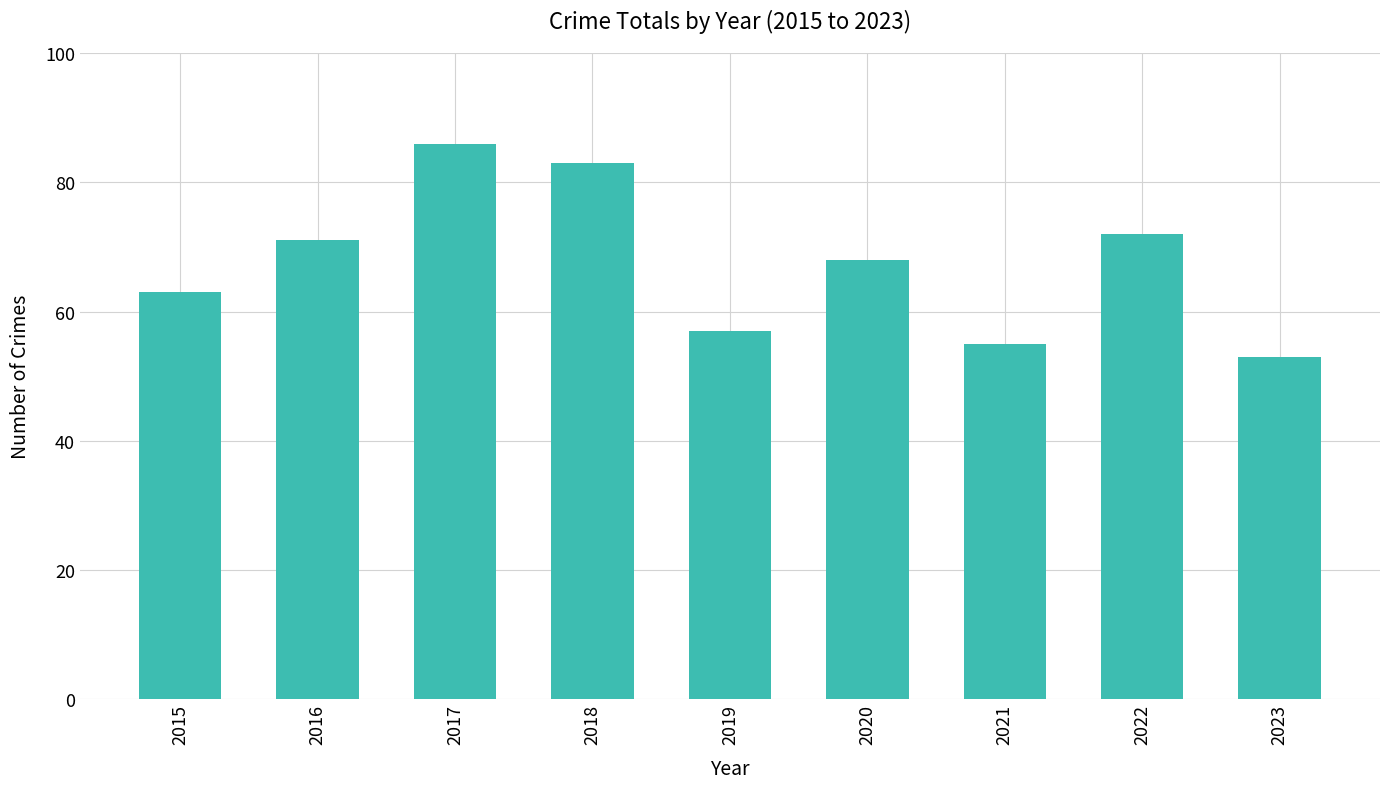

Reading left to right, extract all data points from this chart.

2015=63	2016=71	2017=86	2018=83	2019=57	2020=68	2021=55	2022=72	2023=53